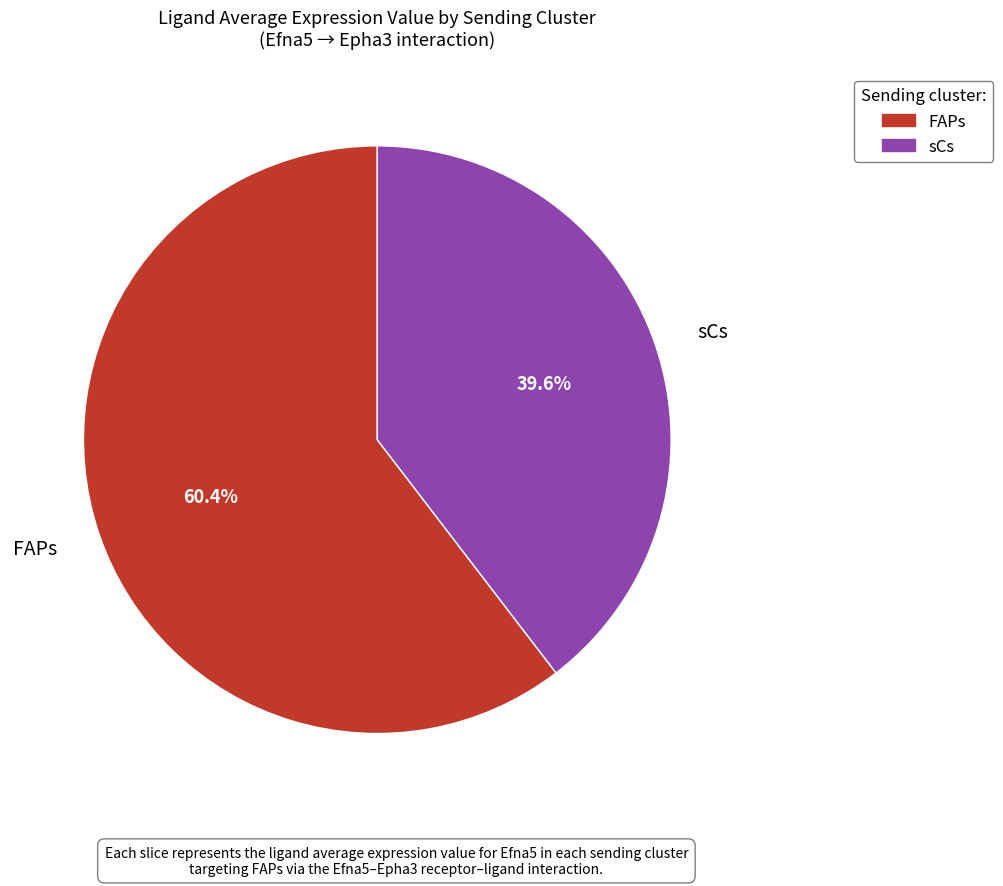

To the nearest percent, what percentage of the pie is FAPs?

60%